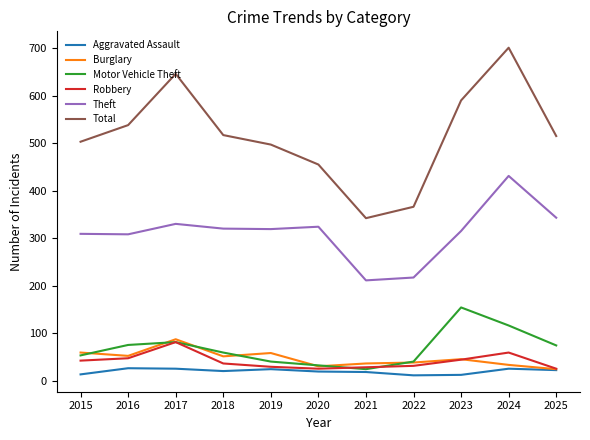

Where is the first local maximum for Robbery?

2017